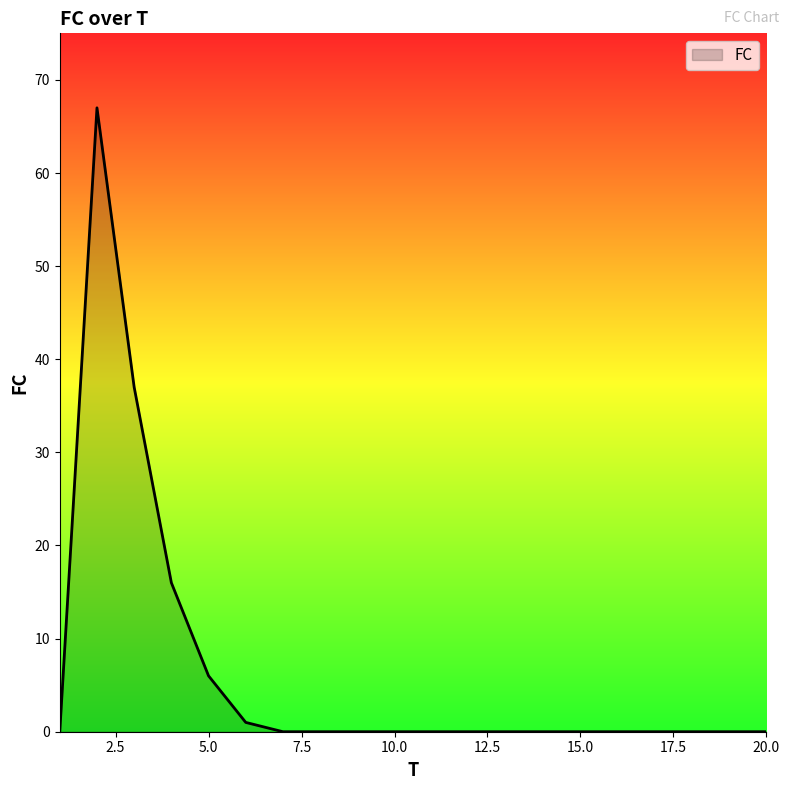

What is the difference between the maximum and minimum values?

67